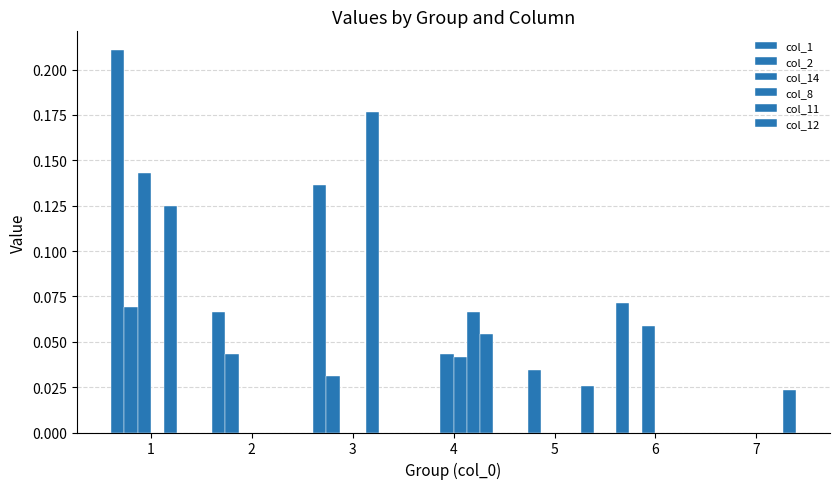

At 2, list the series in order from largest to smallest.

col_1, col_2, col_14, col_8, col_11, col_12